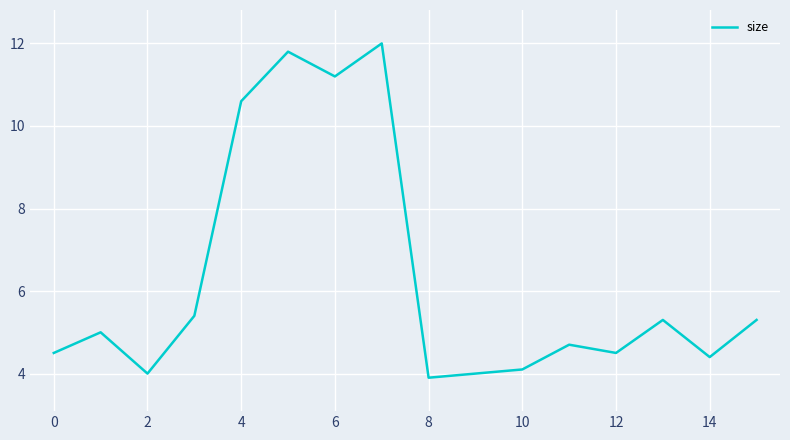

How many series are shown in this chart?

1